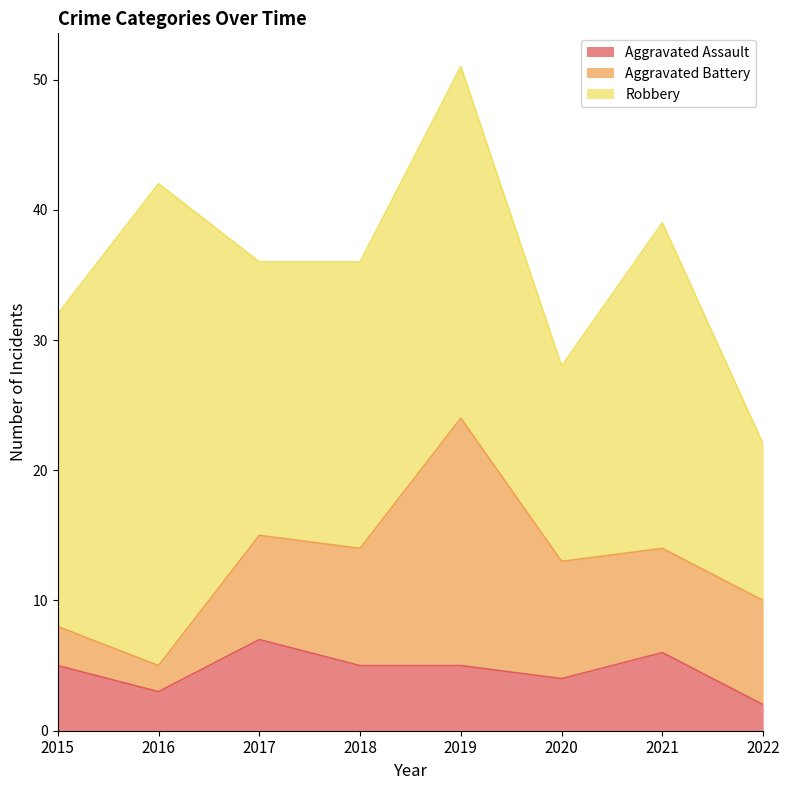

Count the Aggravated Assault values in the range 4 to 6.

5